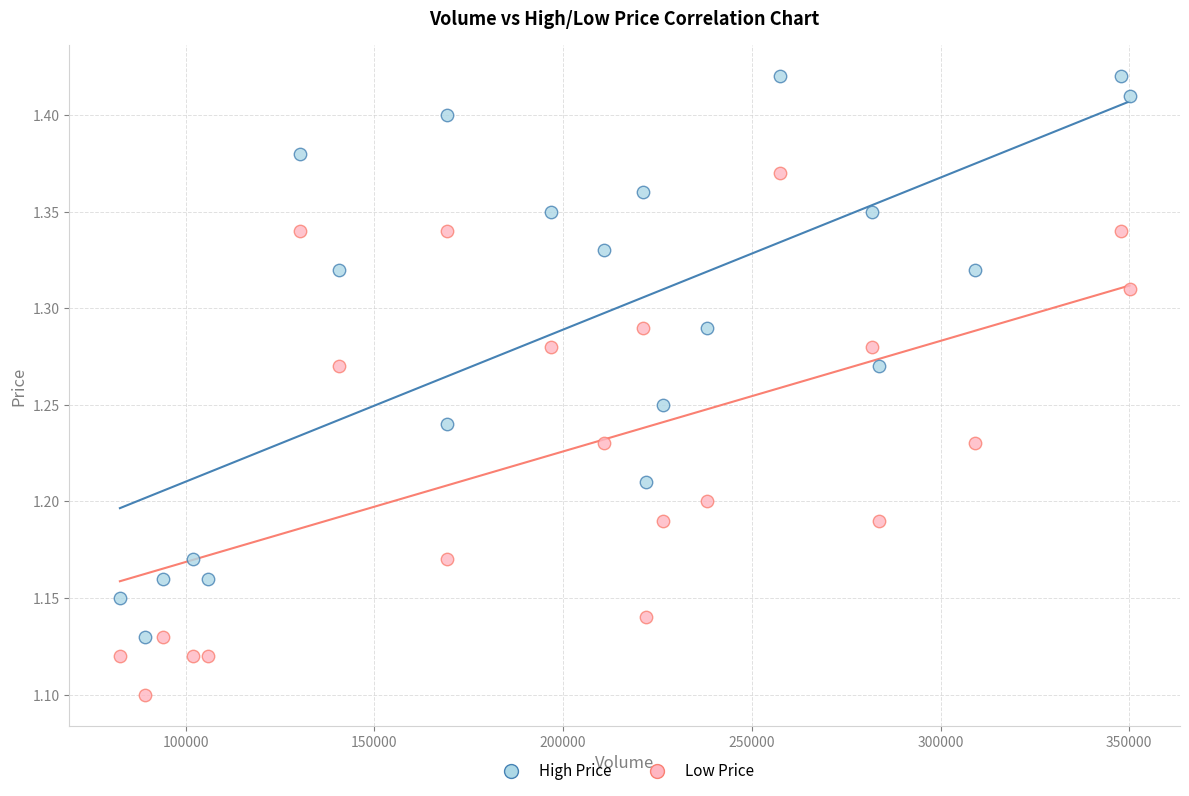

Across all data points, what is the range of Y values (max minus min)?

0.3